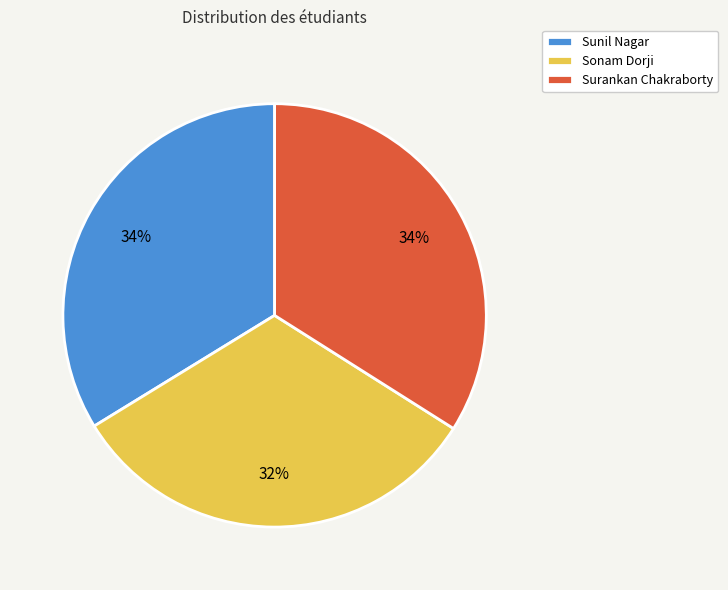

To the nearest percent, what percentage of the pie is Sunil Nagar?

34%